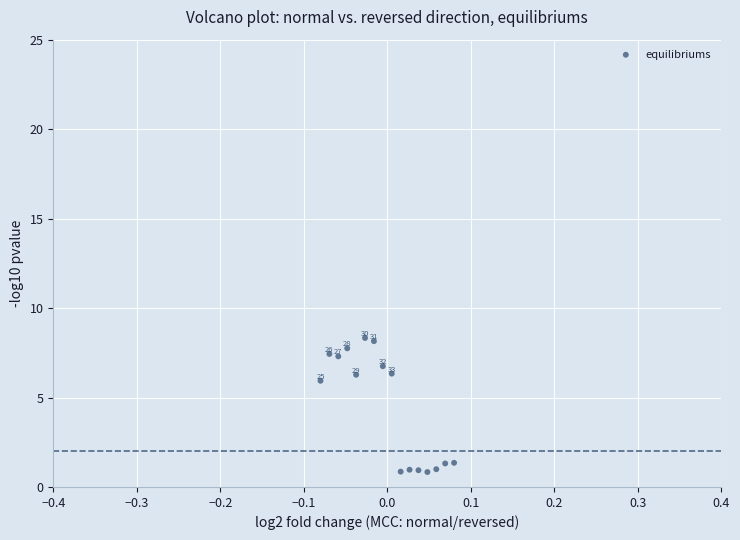

What Y value in the scatter plot is closest to 4?

5.9